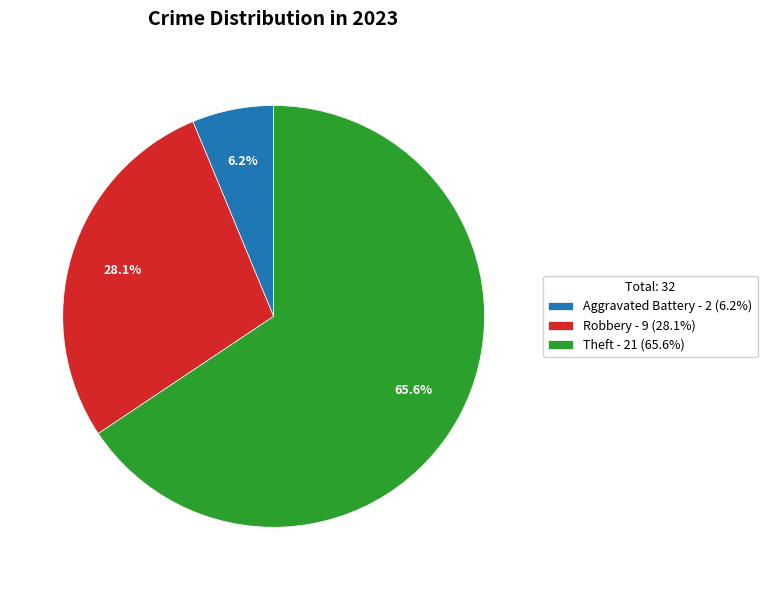

Is there a majority slice in this chart?

Yes